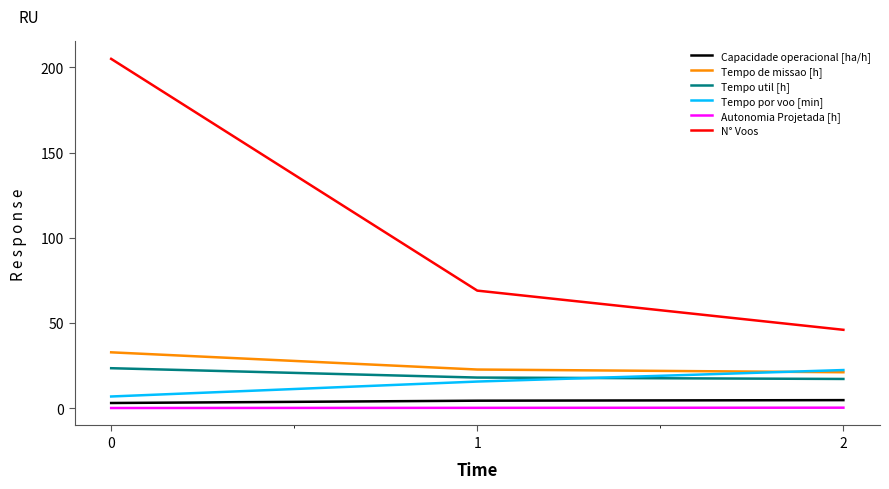

What is the minimum value shown in the chart?

0.1